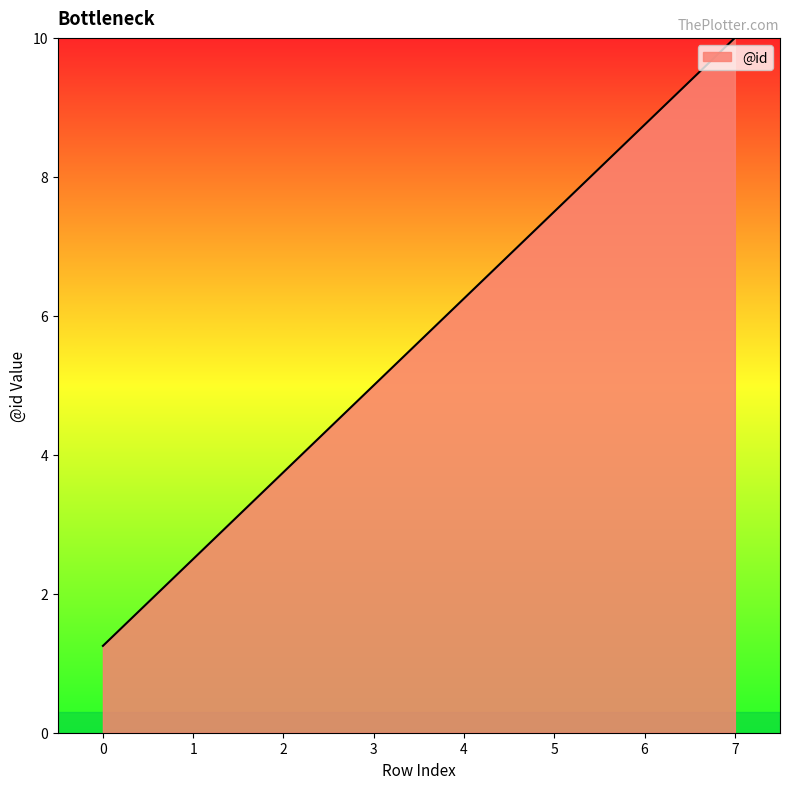

Approximately how many times larger is the value at 3 compared to 6?

0.6